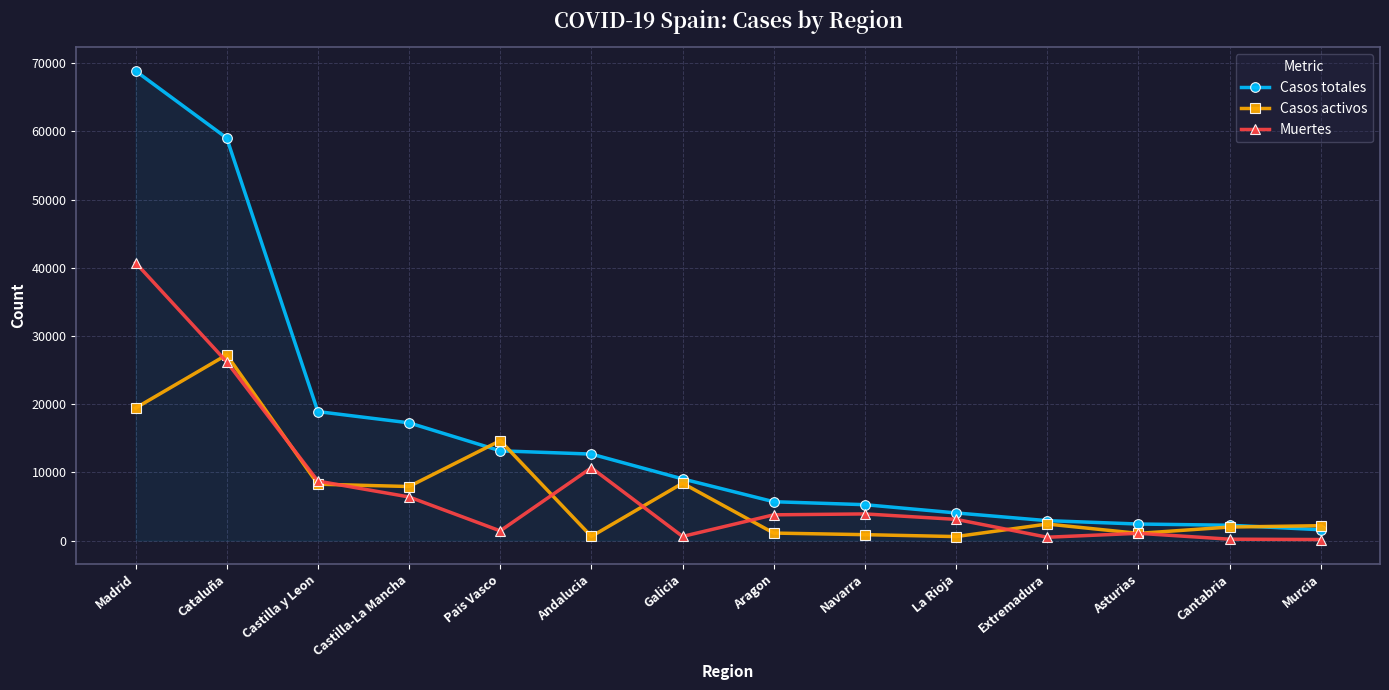

What is the label of the 11th point from the right?

Castilla-La Mancha